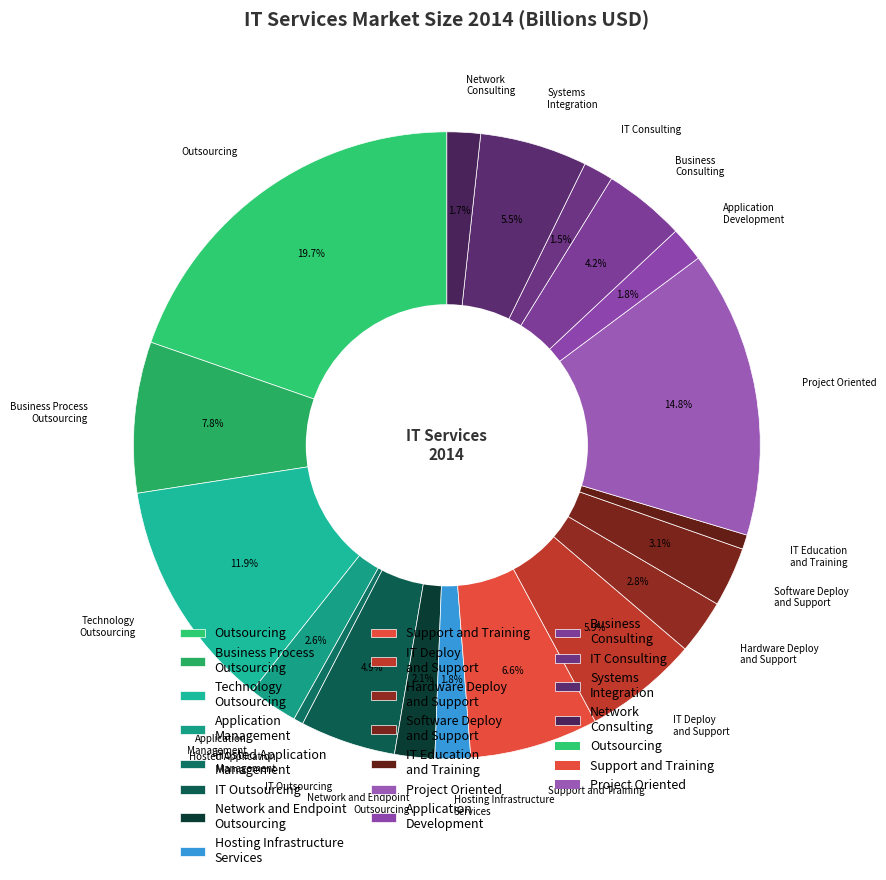

Which category has the biggest portion of the pie?

Outsourcing